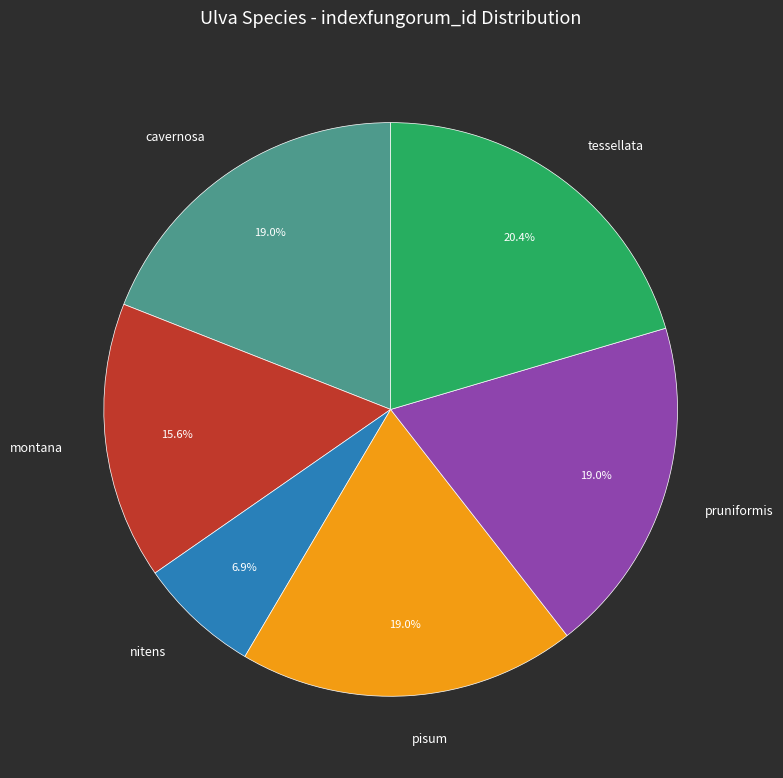

Which slice is the smallest?

nitens